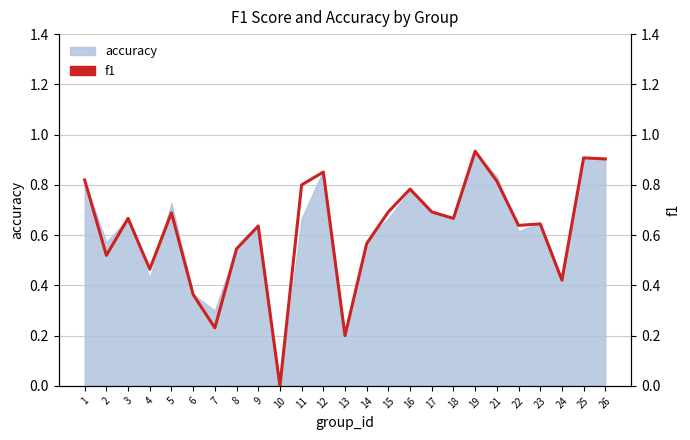

What is the sum of the values at 8 and 7?

0.8